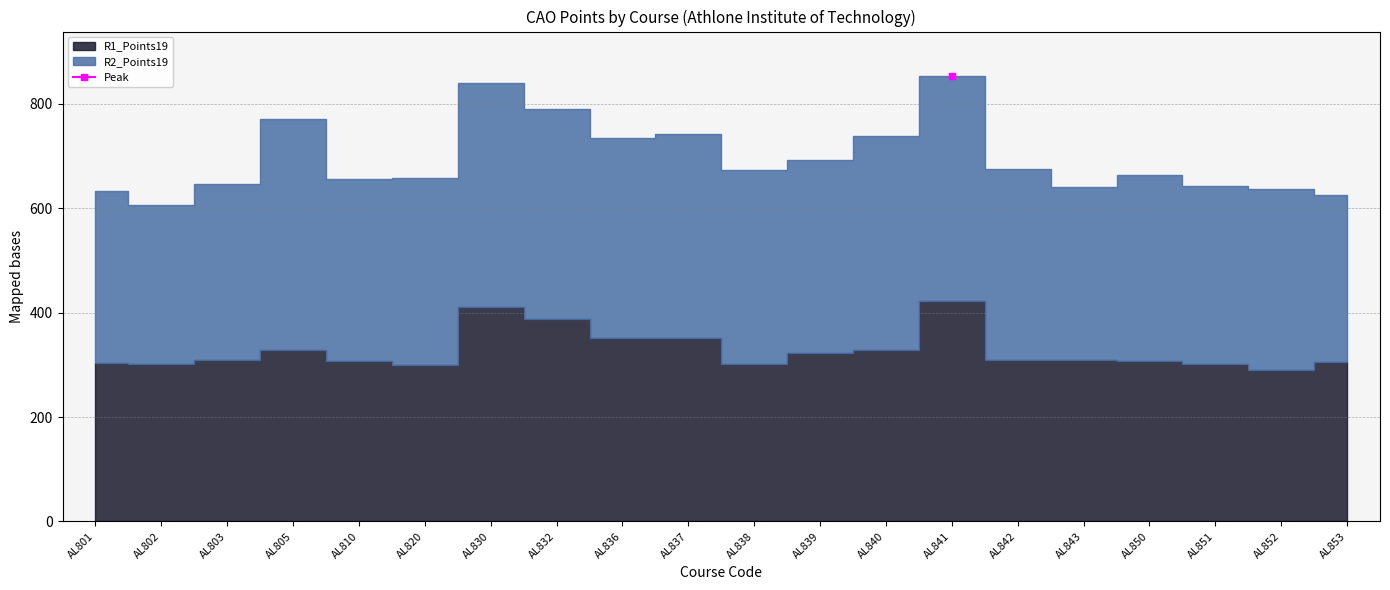

At which category does R2_Points19 reach its first local valley?

AL802